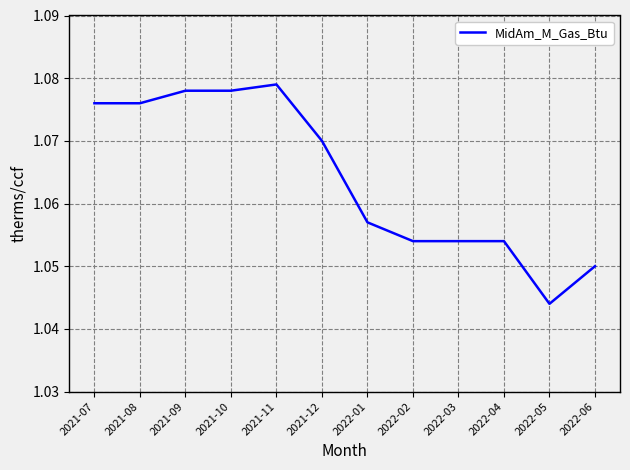

What position from the right is 2022-06?

1